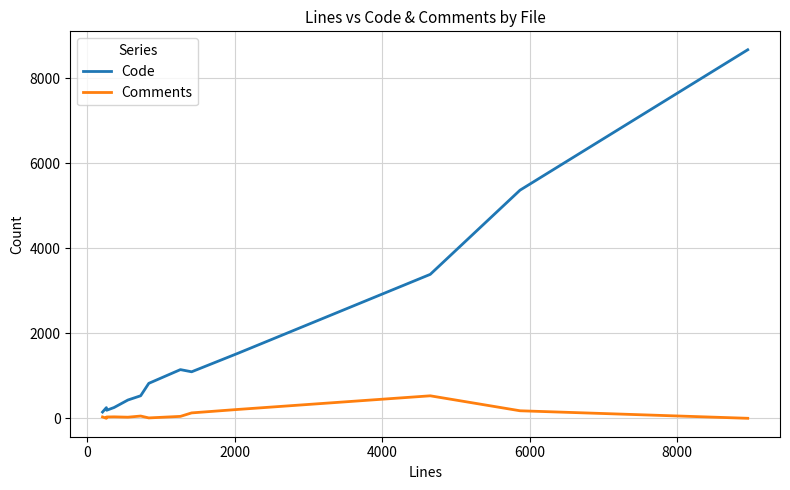

Which series has the widest spread of values?

Code